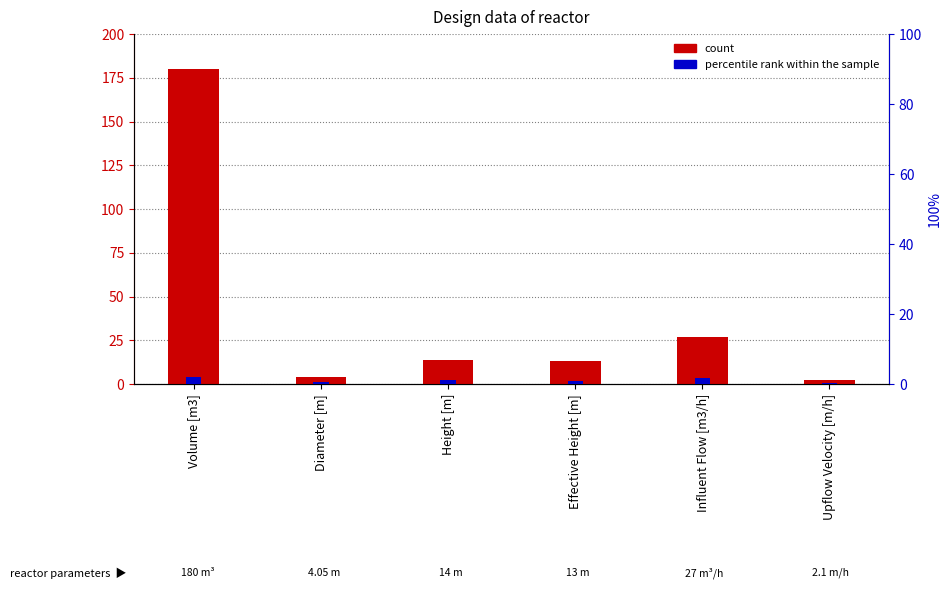

Reading left to right, extract all data points from this chart.

count: Volume [m3]=180.0	Diameter [m]=4.0	Height [m]=14.0	Effective Height [m]=13.0	Influent Flow [m3/h]=27.0	Upflow Velocity [m/h]=2.1
percentile rank within the sample: Volume [m3]=2.1	Diameter [m]=0.5	Height [m]=1.2	Effective Height [m]=1.0	Influent Flow [m3/h]=1.8	Upflow Velocity [m/h]=0.3